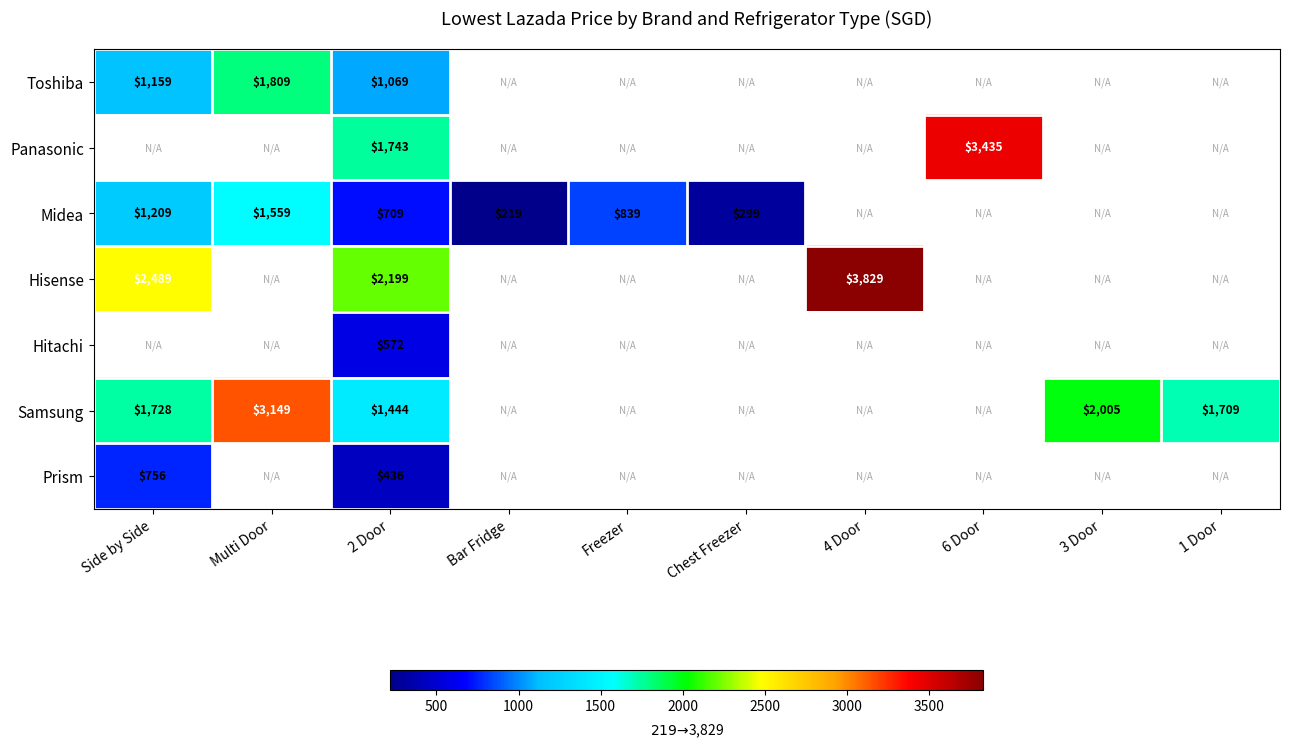

The value of Hisense at 2 Door is 1477. True or false?

False